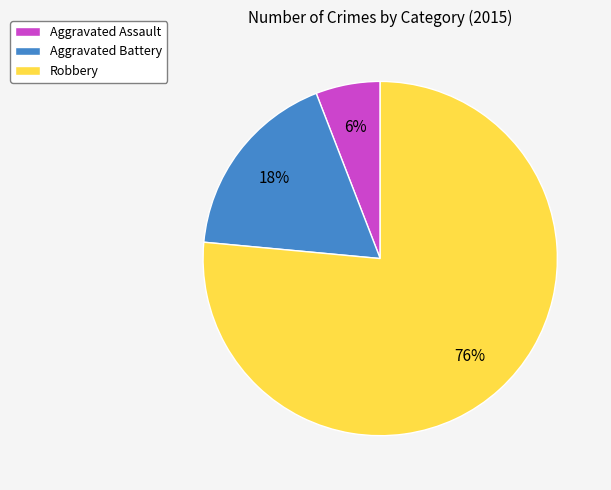

Approximately how many times larger is the value at Aggravated Battery compared to Aggravated Assault?

3.0